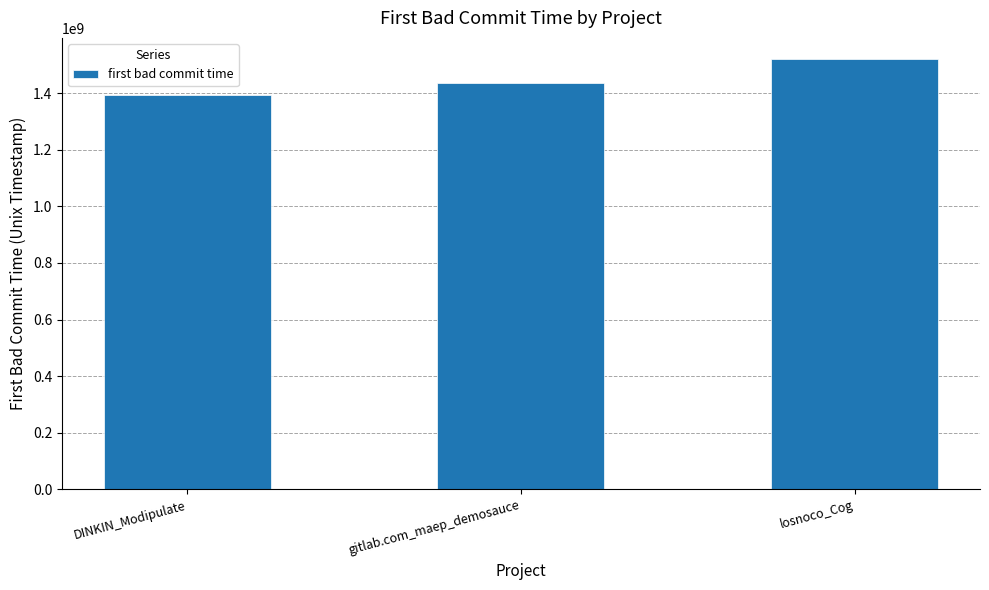

Reading left to right, transcribe all the data shown in this chart.

DINKIN_Modipulate=1394855022	gitlab.com_maep_demosauce=1435693610	losnoco_Cog=1519014343